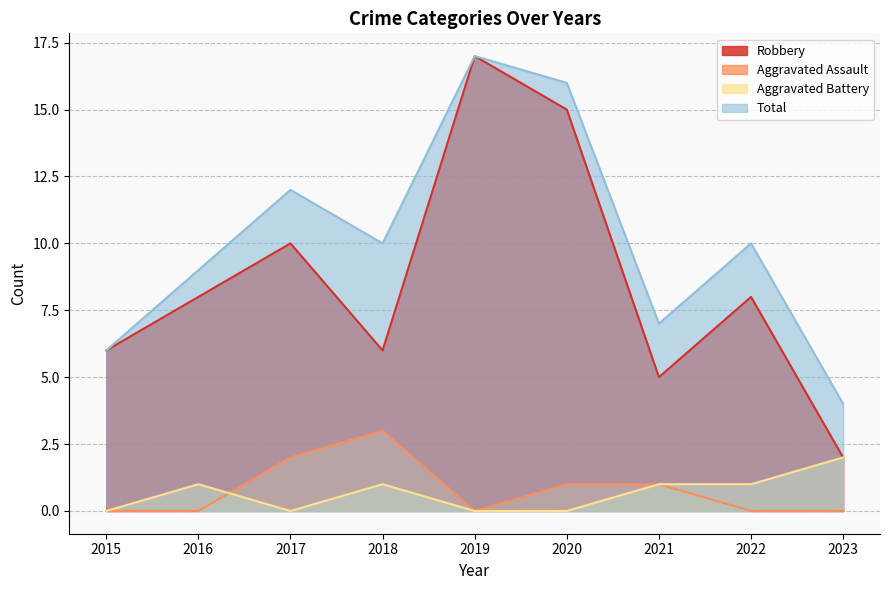

What is the sum of all Total values?

91